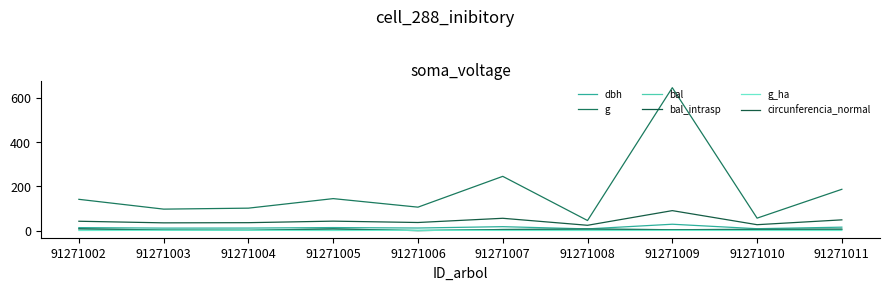

True or false: dbh has a value of 15.4 at 91271011.

True